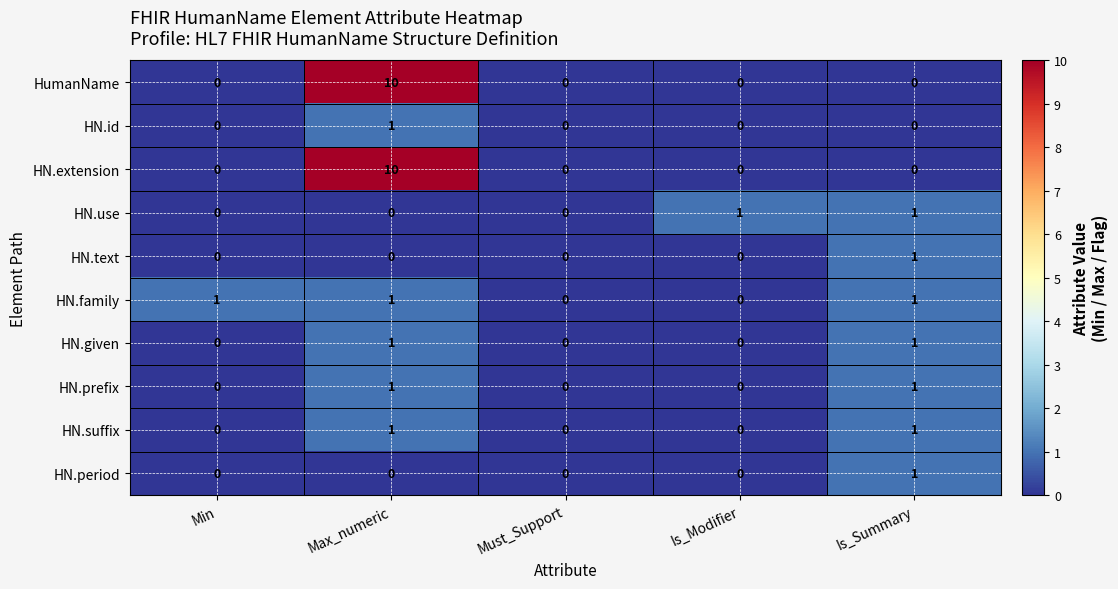

What is the total value across all series at Max_numeric?

25